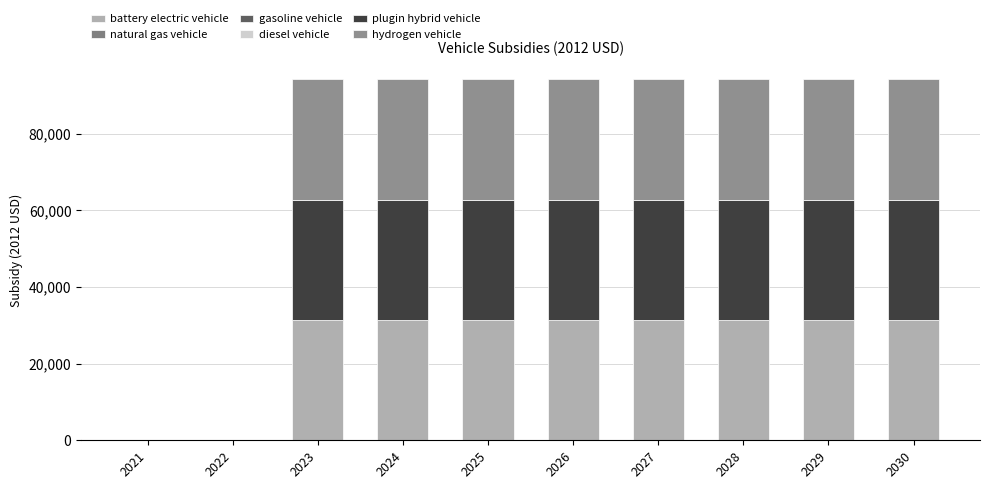

Count the number of data series in this chart.

3